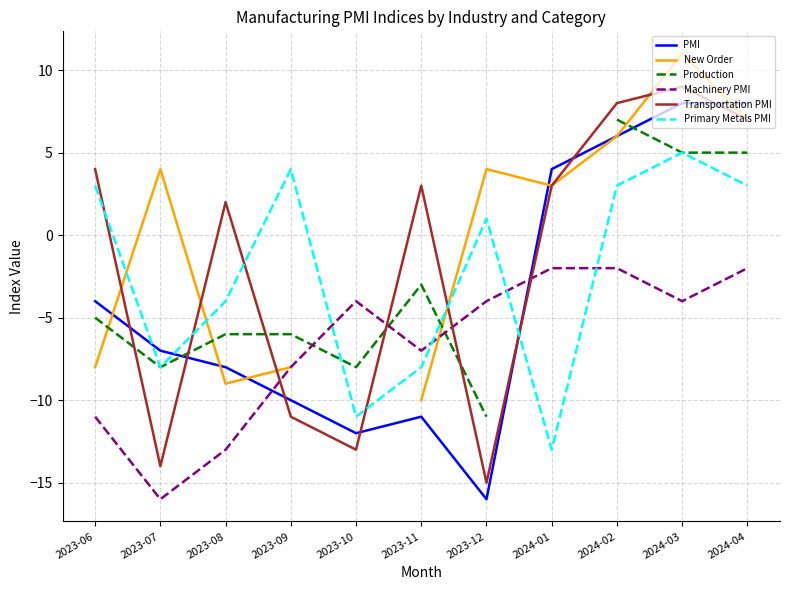

The value of Transportation PMI at 2024-03 is 9.0. True or false?

True